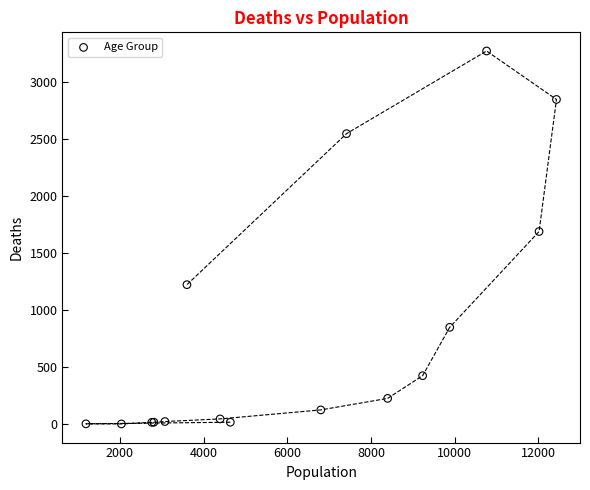

What Y value in the scatter plot is closest to 1638?

1690